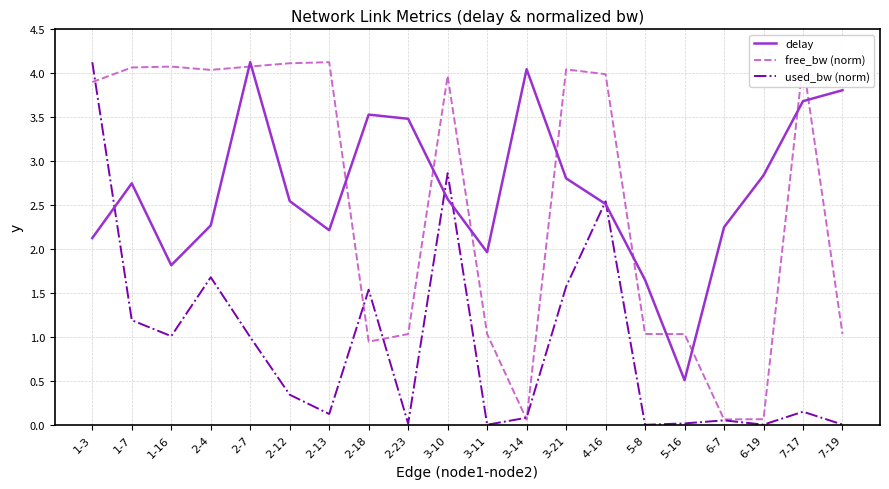

Which series ends up on top after the final intersection of delay and free_bw (norm)?

delay